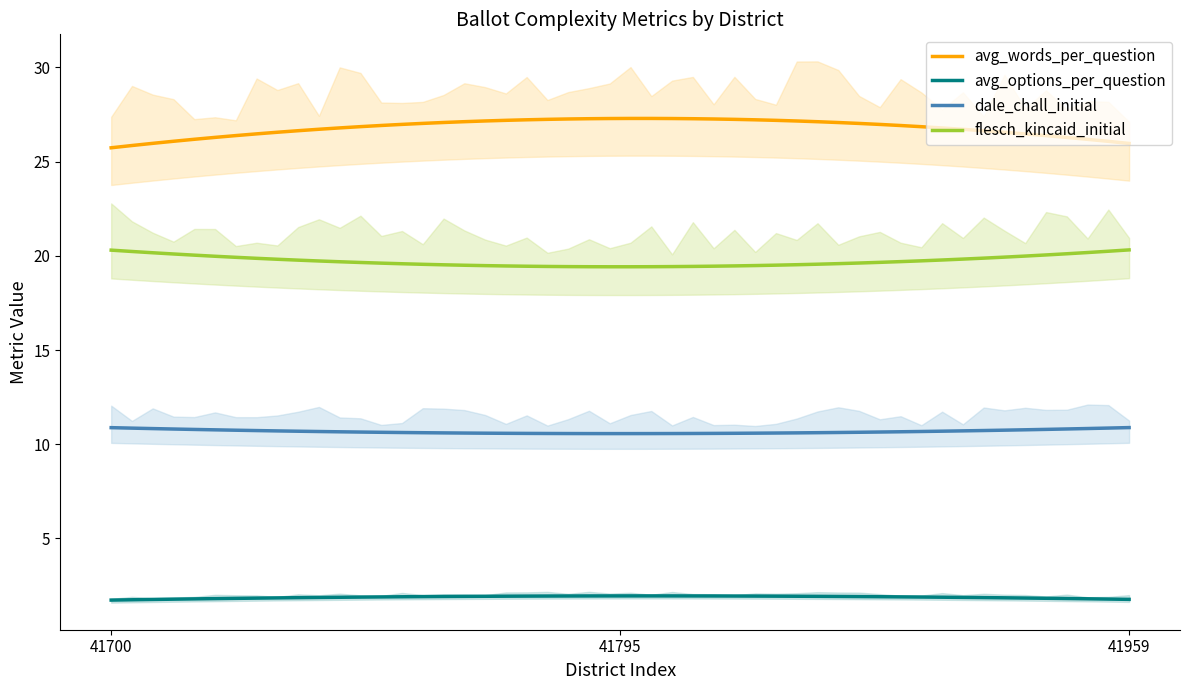

Count the avg_words_per_question values in the range 25 to 27.

2